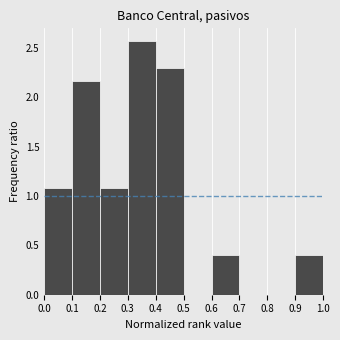

What is the height of the bar covering 0.3 to 0.4 on the x-axis? The values are not printed on the chart, so give them approximately, as read against the axis.

2.55